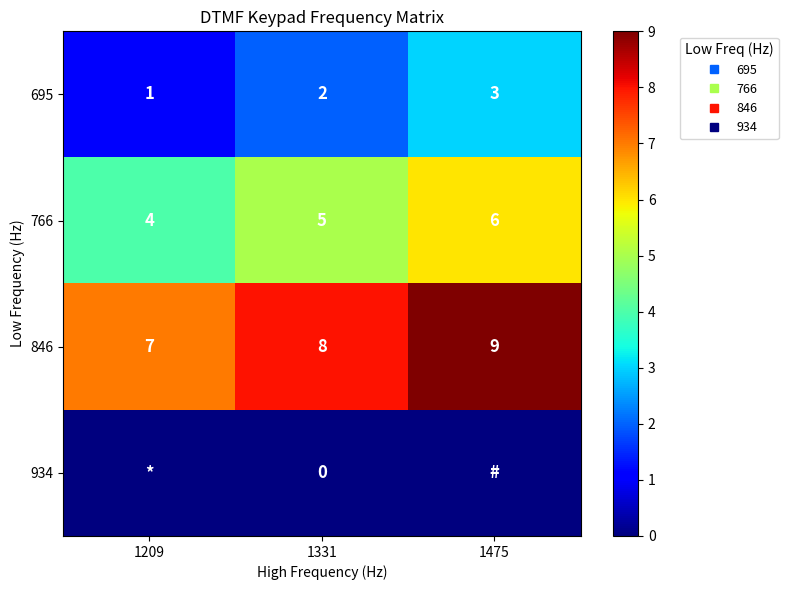

Which category has the lowest value in the 846 series?

1209